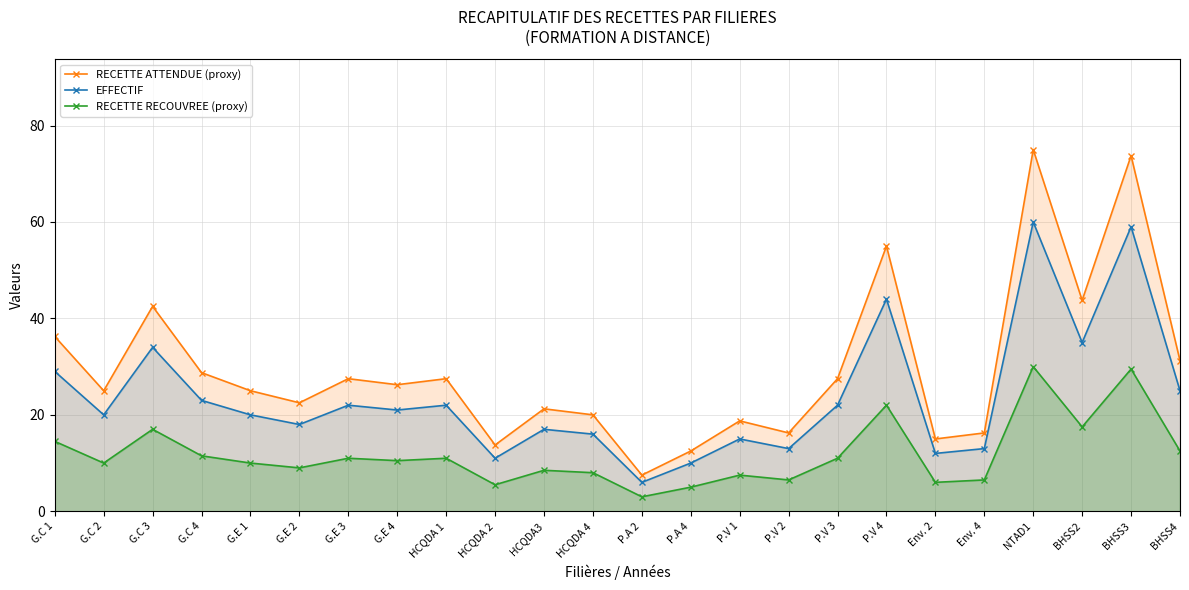

What is the sum of all RECETTE RECOUVREE (proxy) values?

283.5